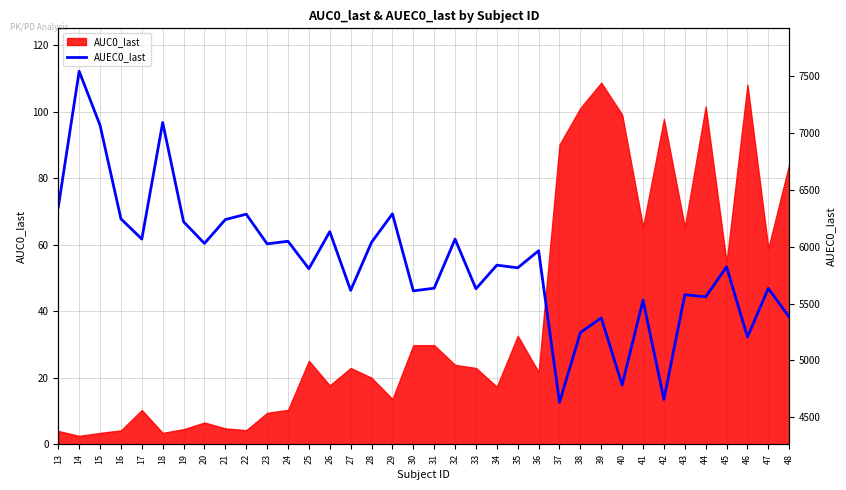

The AUC0_last series shows 48.2 at 37. True or false?

False